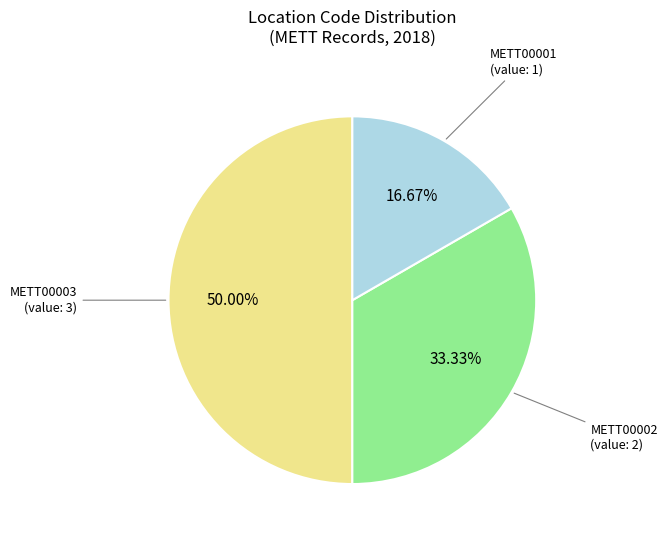

How many segments does this pie chart have?

3